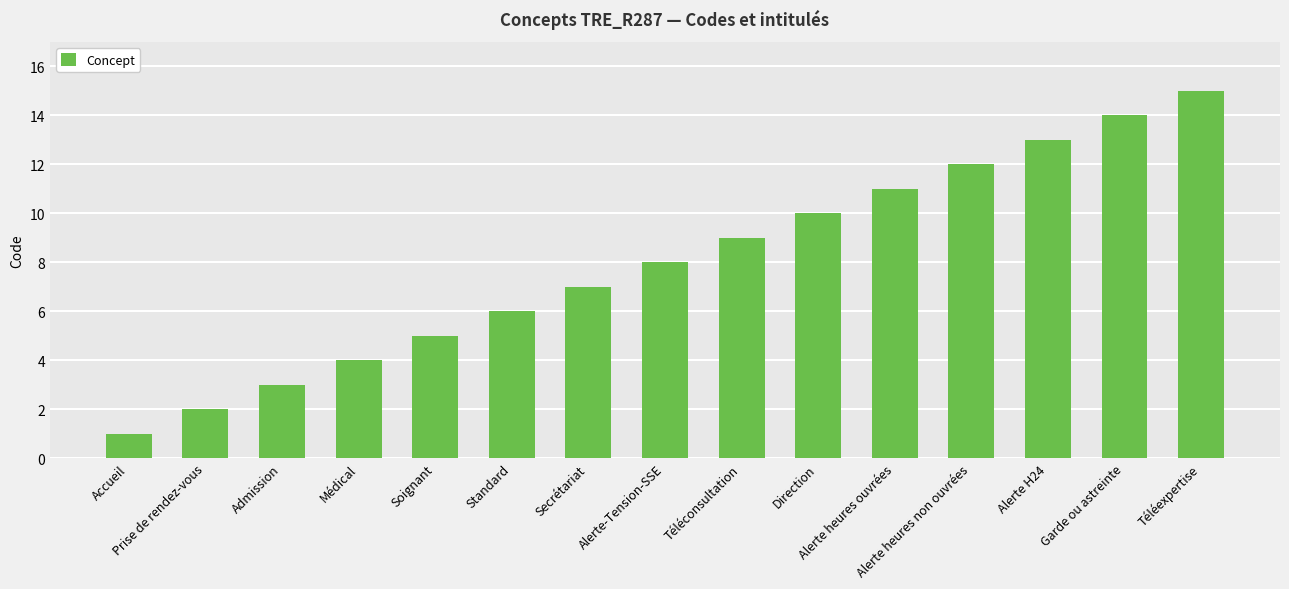

Does the chart contain stacked bars?

No